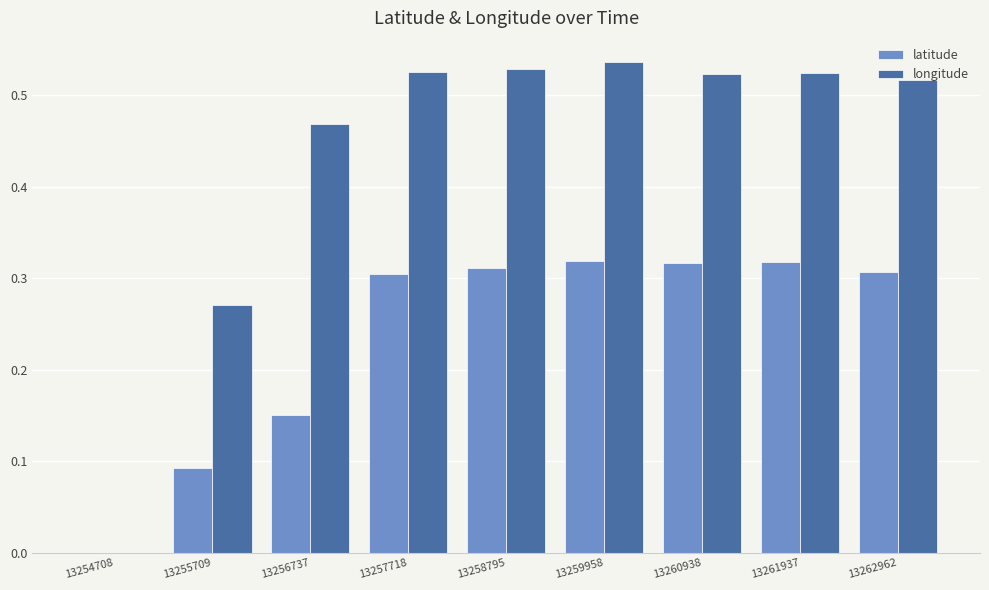

What is the total value across all series at 13260938?

0.8